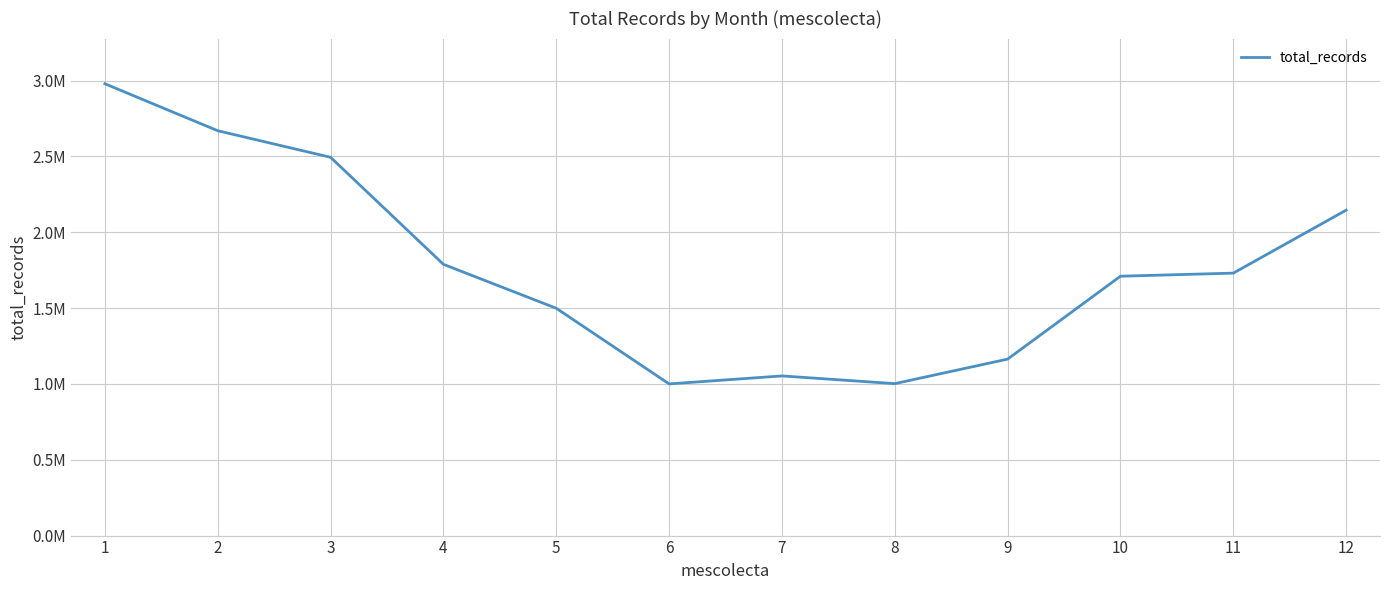

Which category has the highest value across all series?

1